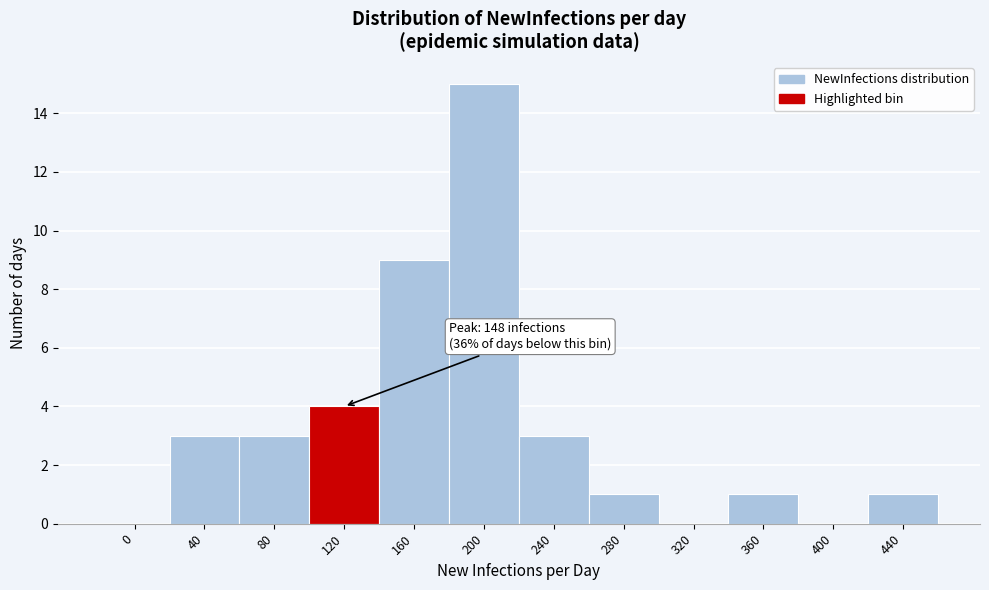

Reading left to right, extract all data points from this chart.

0=0	40=3	80=3	120=4	160=9	200=15	240=3	280=1	320=0	360=1	400=0	440=1